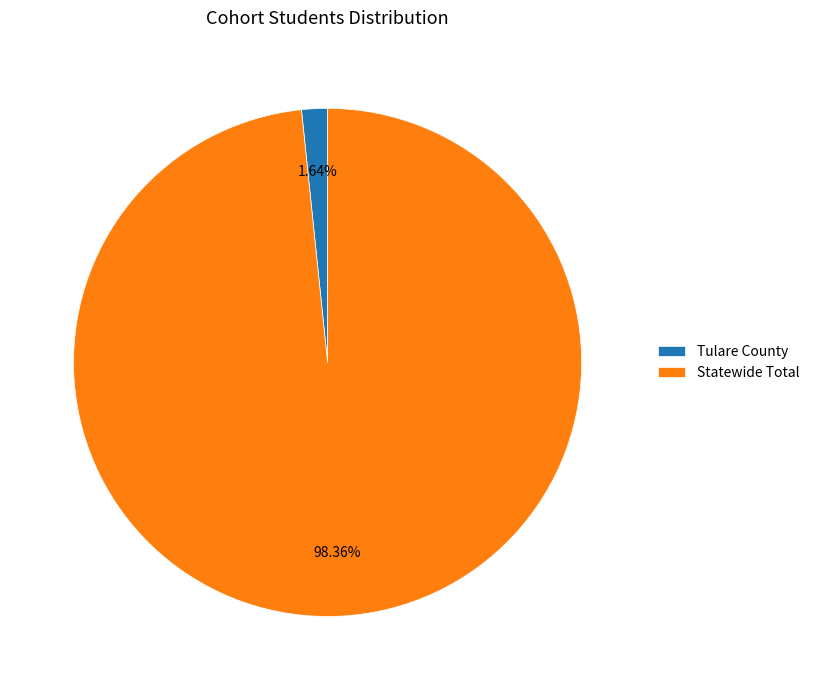

Between Tulare County and Statewide Total, which is larger?

Statewide Total